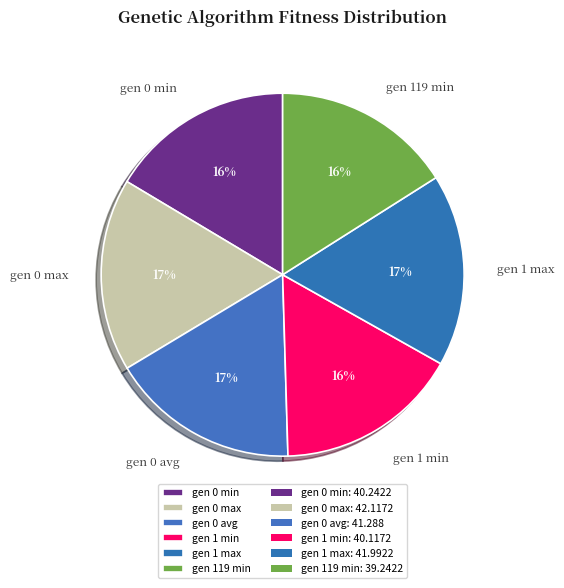

How many segments does this pie chart have?

6